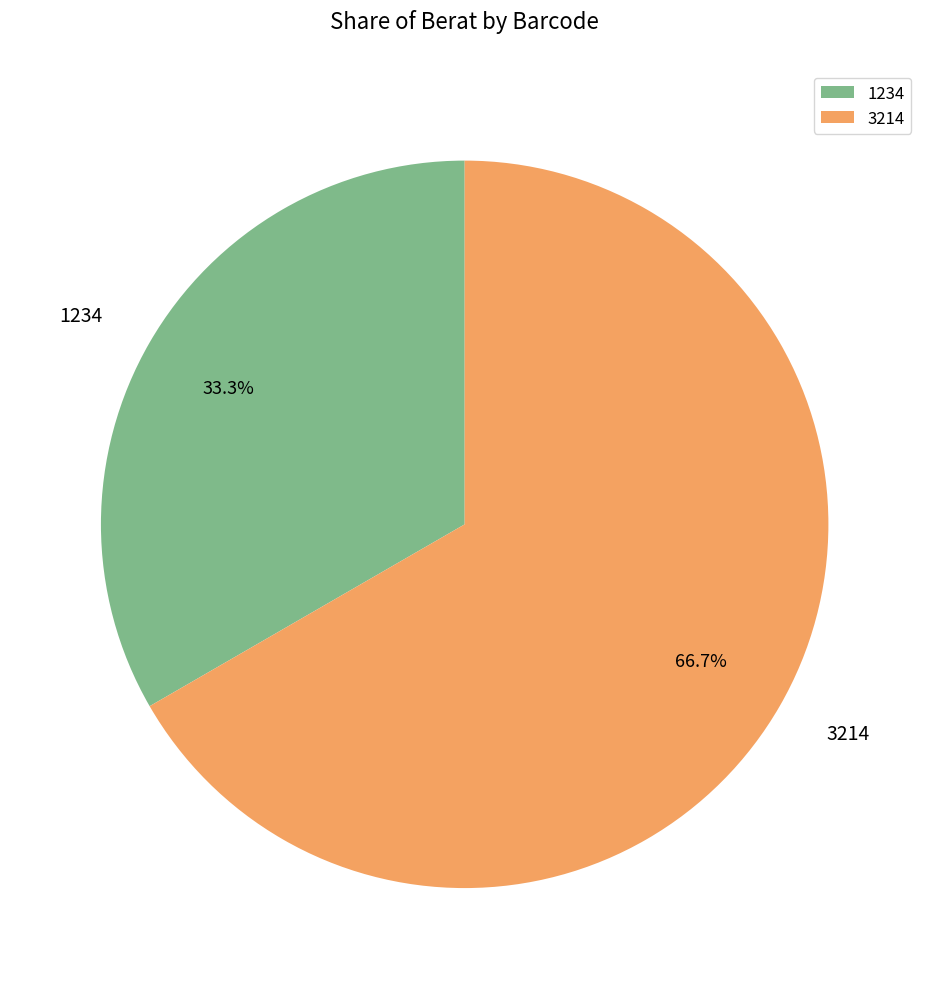

To the nearest percent, what is the difference between the 1234 and 3214 slice percentages?

33%